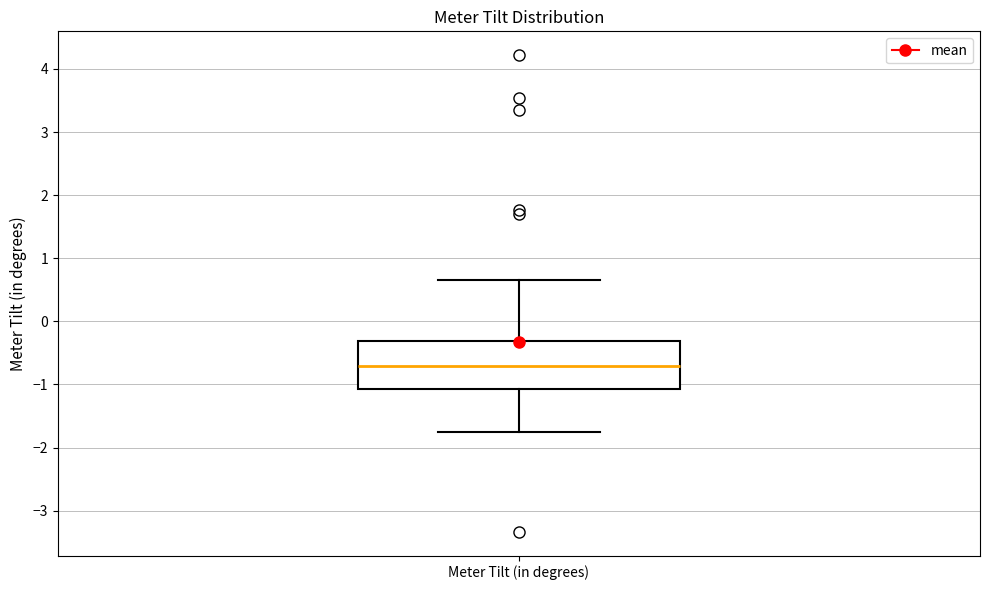

Read this box plot against the y-axis: the position of the median line, the range covered by the box, and the ends of both whiskers. The values are not printed on the chart, so give them approximately, as read against the axis.

median -0.7, box -1.1 to -0.3, whiskers -1.7 to 0.7